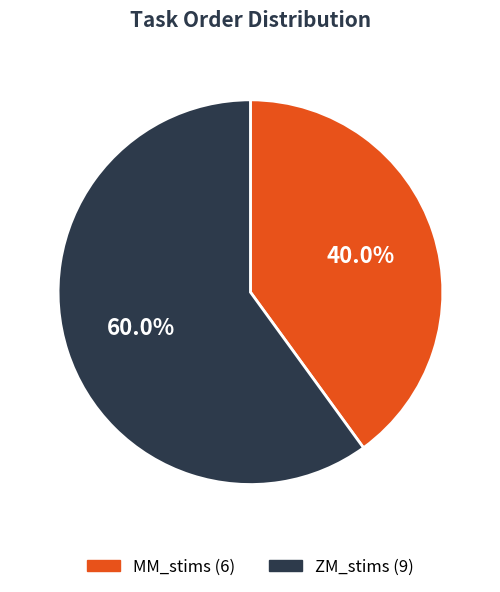

Is there any slice that represents more than half of the pie?

Yes